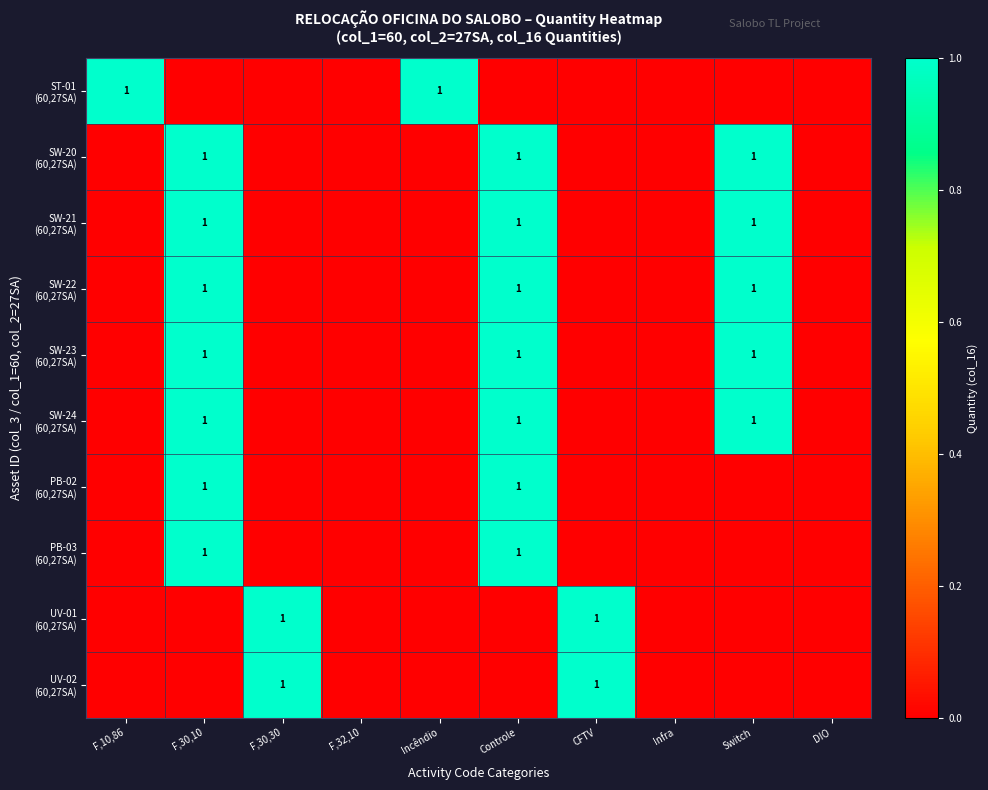

True or false: SW-21 (60,27SA) has a value of -1 at Infra.

False